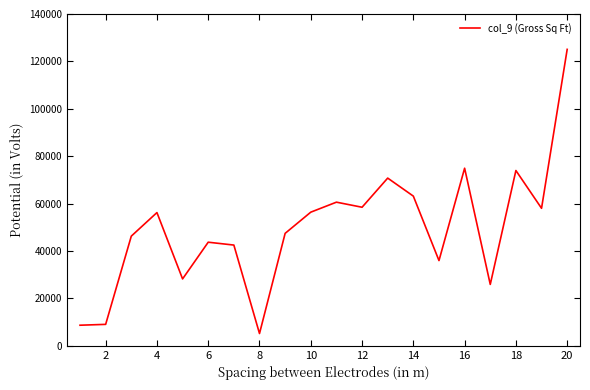

How many categories are shown in the chart?

20